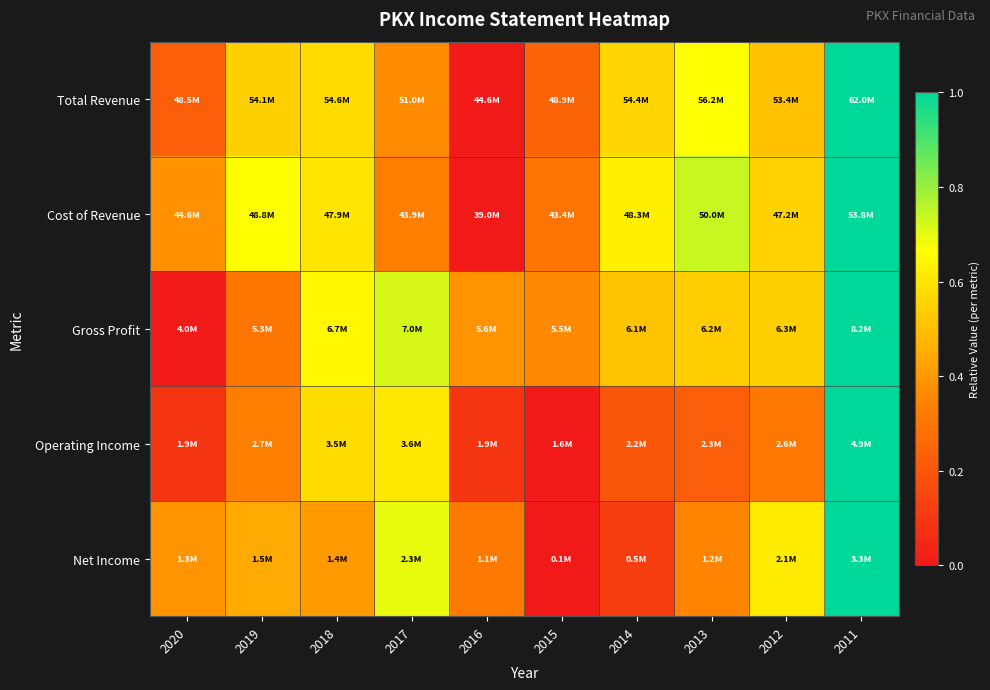

Which has a higher value, 2020 or 2016?

2020